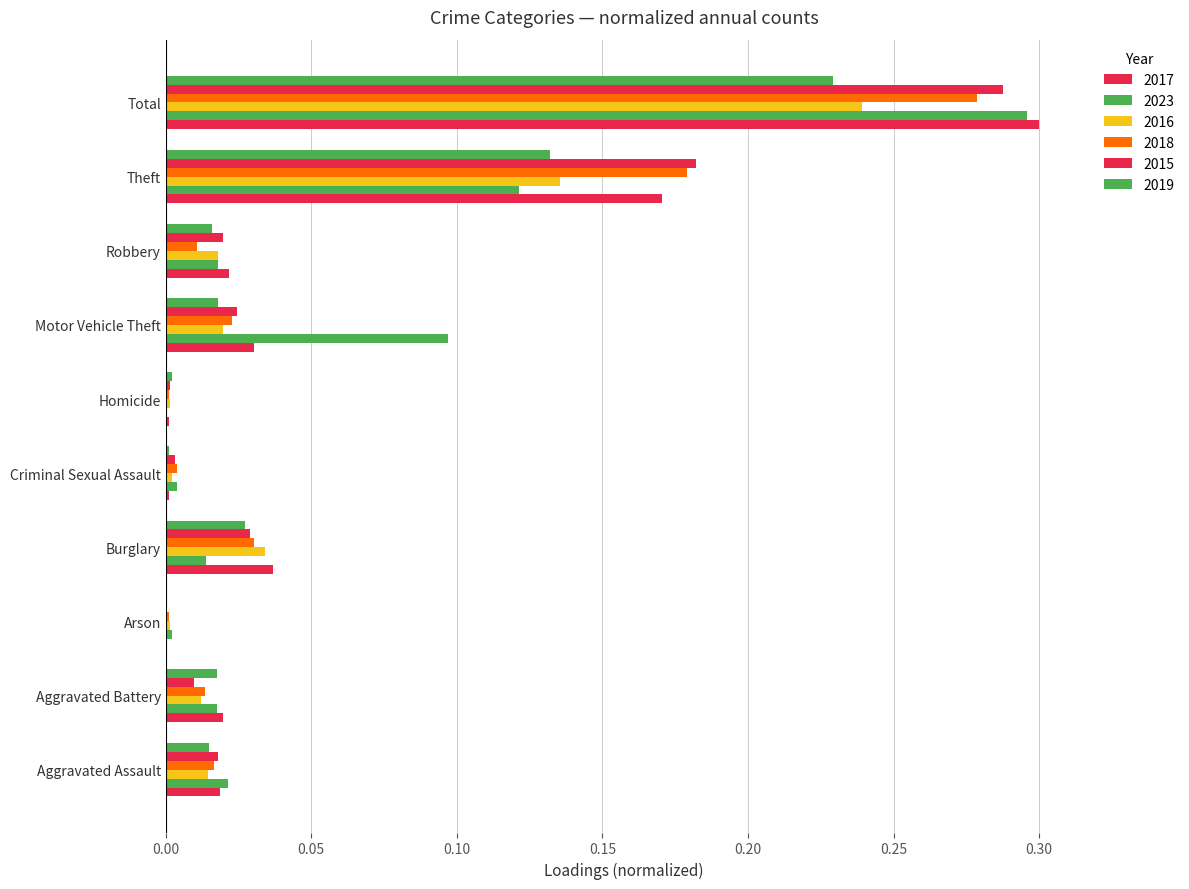

What is the difference between the 2023 values at Motor Vehicle Theft and Homicide?

0.1